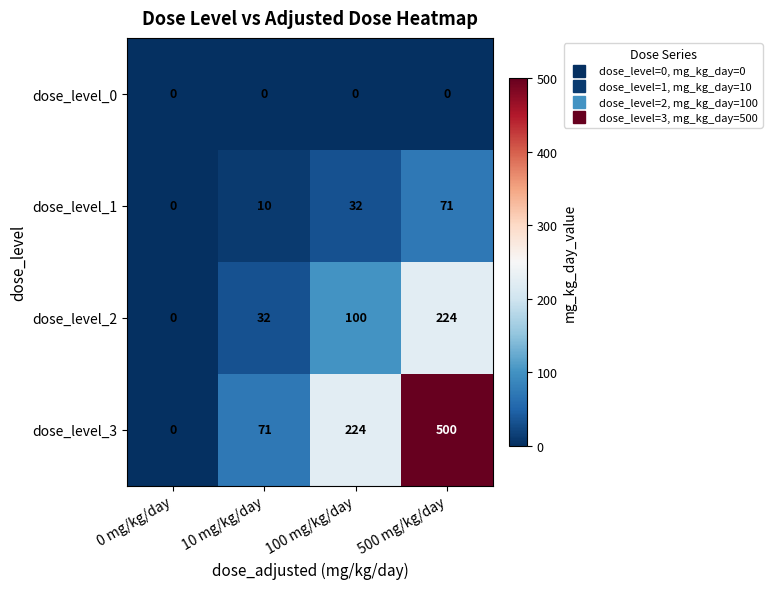

At 100 mg/kg/day, list the series in order from largest to smallest.

dose_level_3, dose_level_2, dose_level_1, dose_level_0